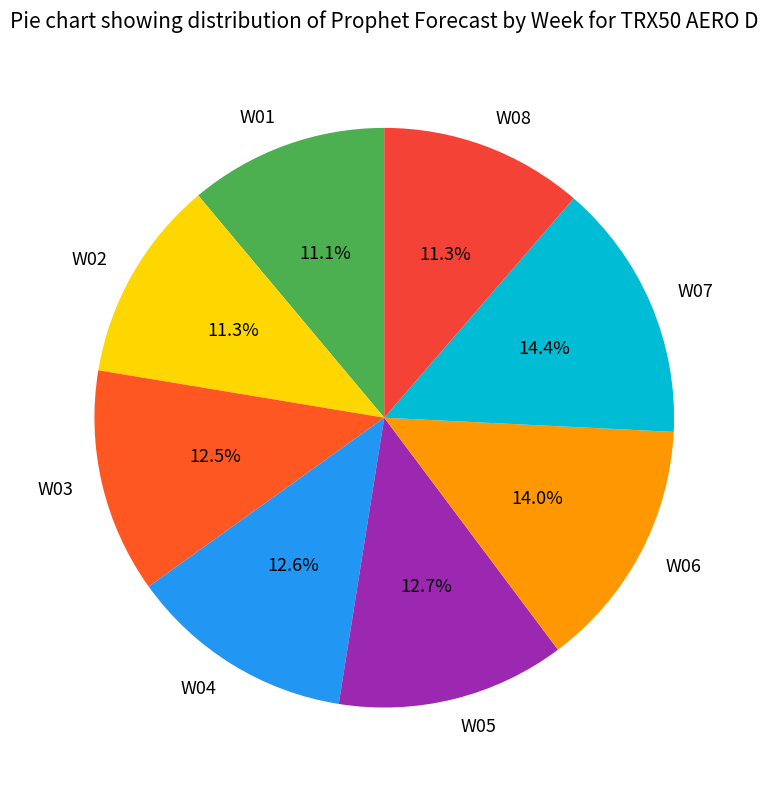

Does any single category account for the majority?

No